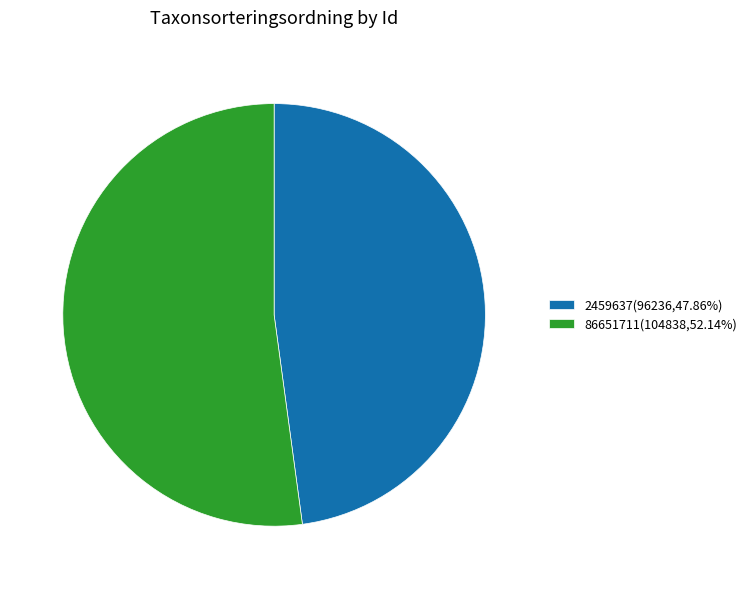

Which category accounts for the majority?

86651711